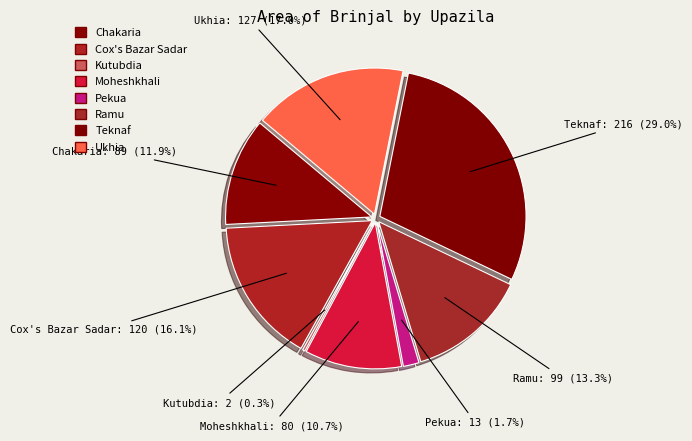

How many segments does this pie chart have?

8